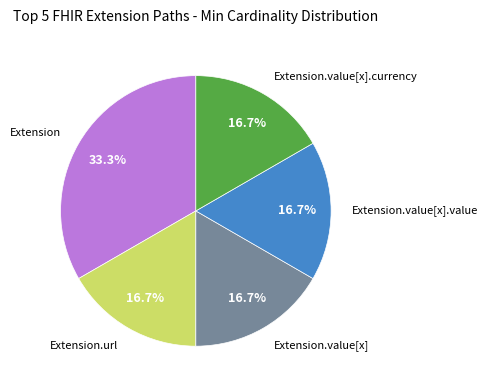

Count the number of slices in the pie.

5